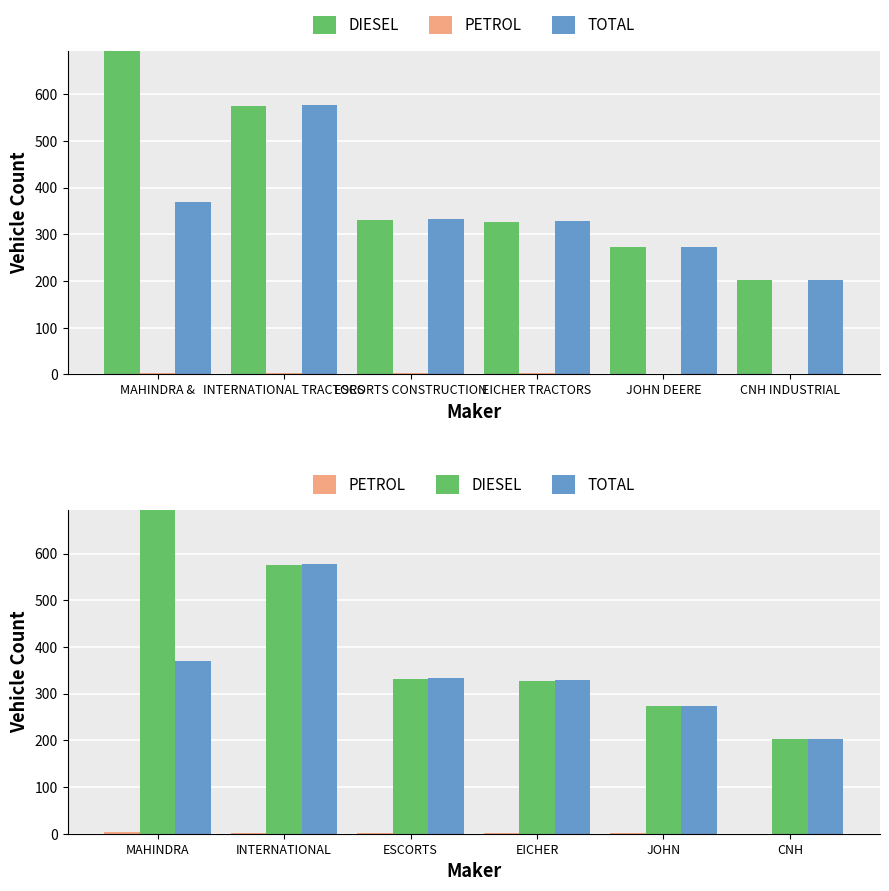

What value does the PETROL series have at MAHINDRA?

4